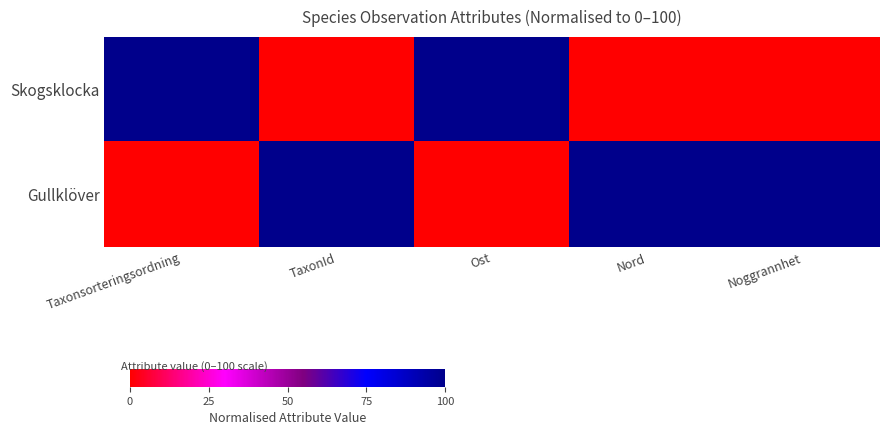

Reading left to right, transcribe all the data shown in this chart.

Skogsklocka: Taxonsorteringsordning=100	TaxonId=0	Ost=100	Nord=0	Noggrannhet=0
Gullklöver: Taxonsorteringsordning=0	TaxonId=100	Ost=0	Nord=100	Noggrannhet=100